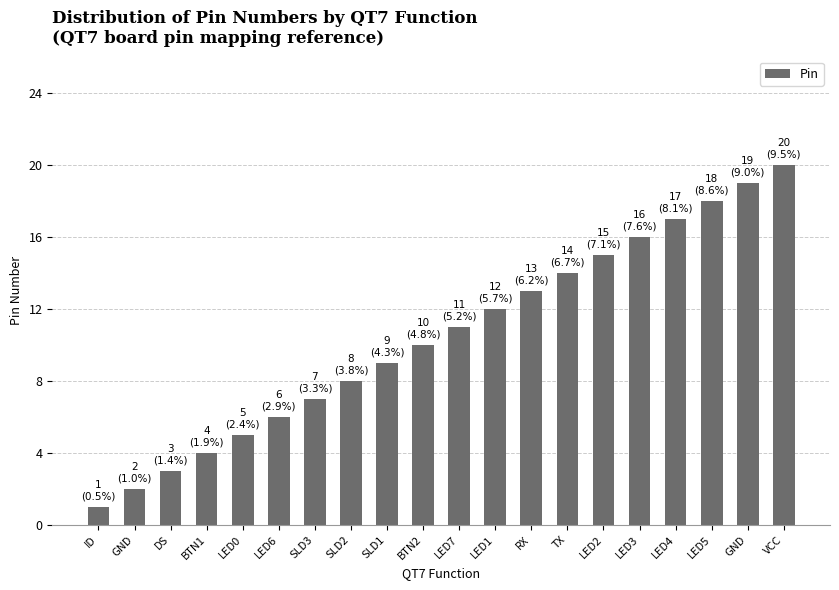

Read the value at RX, to the nearest 10.

10